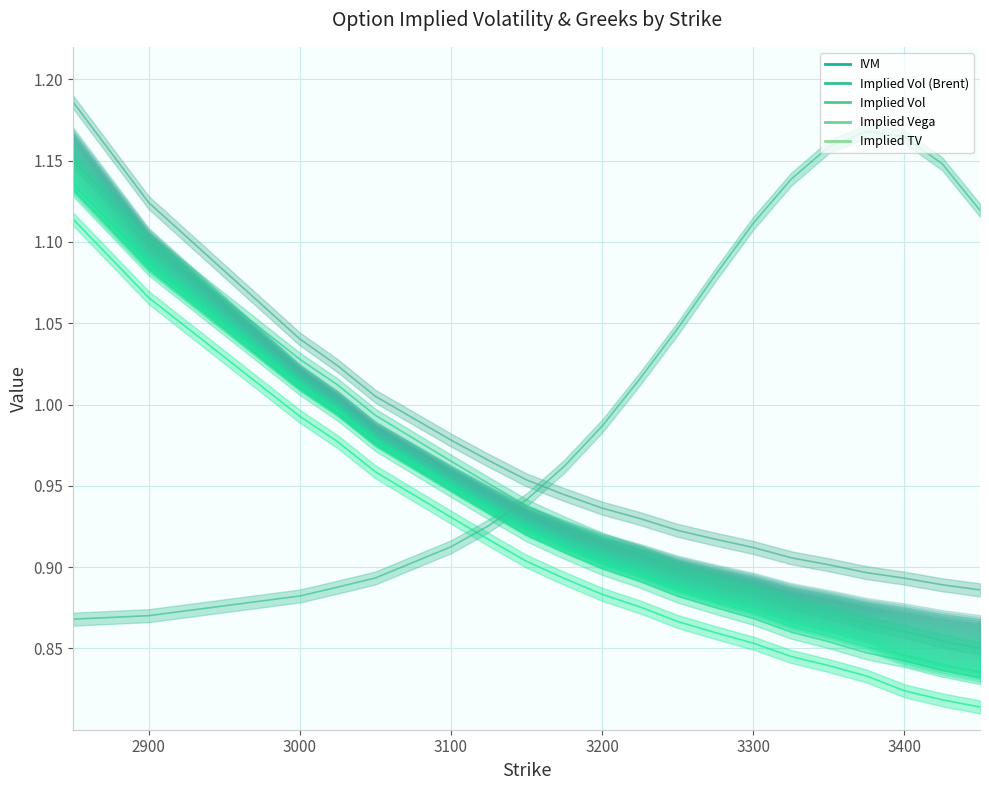

At which category is the sum across all series the highest?

2850